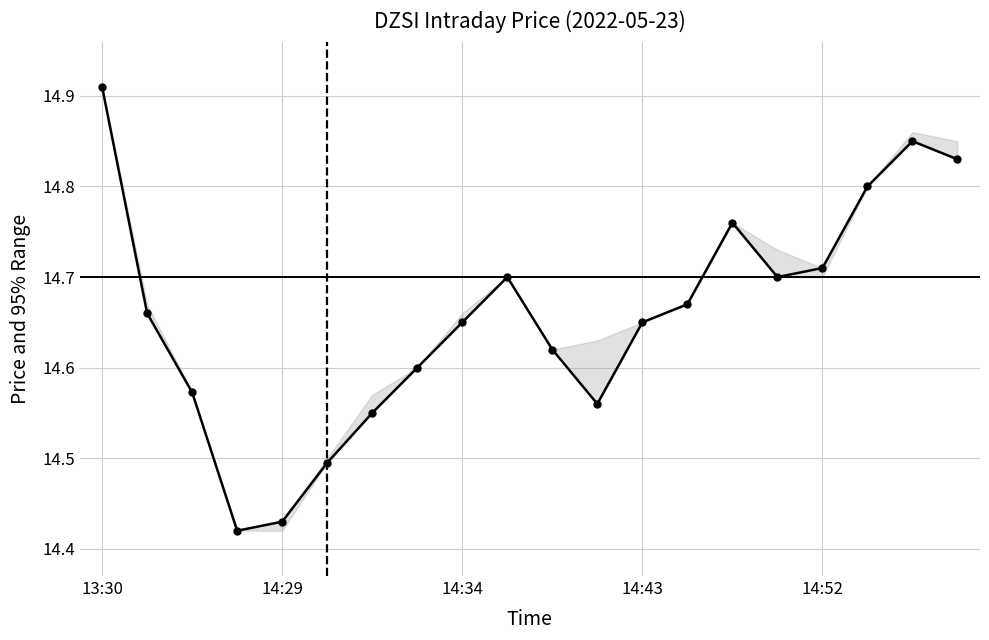

Reading right to left, transcribe all the data shown in this chart.

14.8	14.8	14.8	14.7	14.7	14.8	14.7	14.7	14.6	14.6	14.7	14.7	14.6	14.6	14.5	14.4	14.4	14.6	14.7	14.9